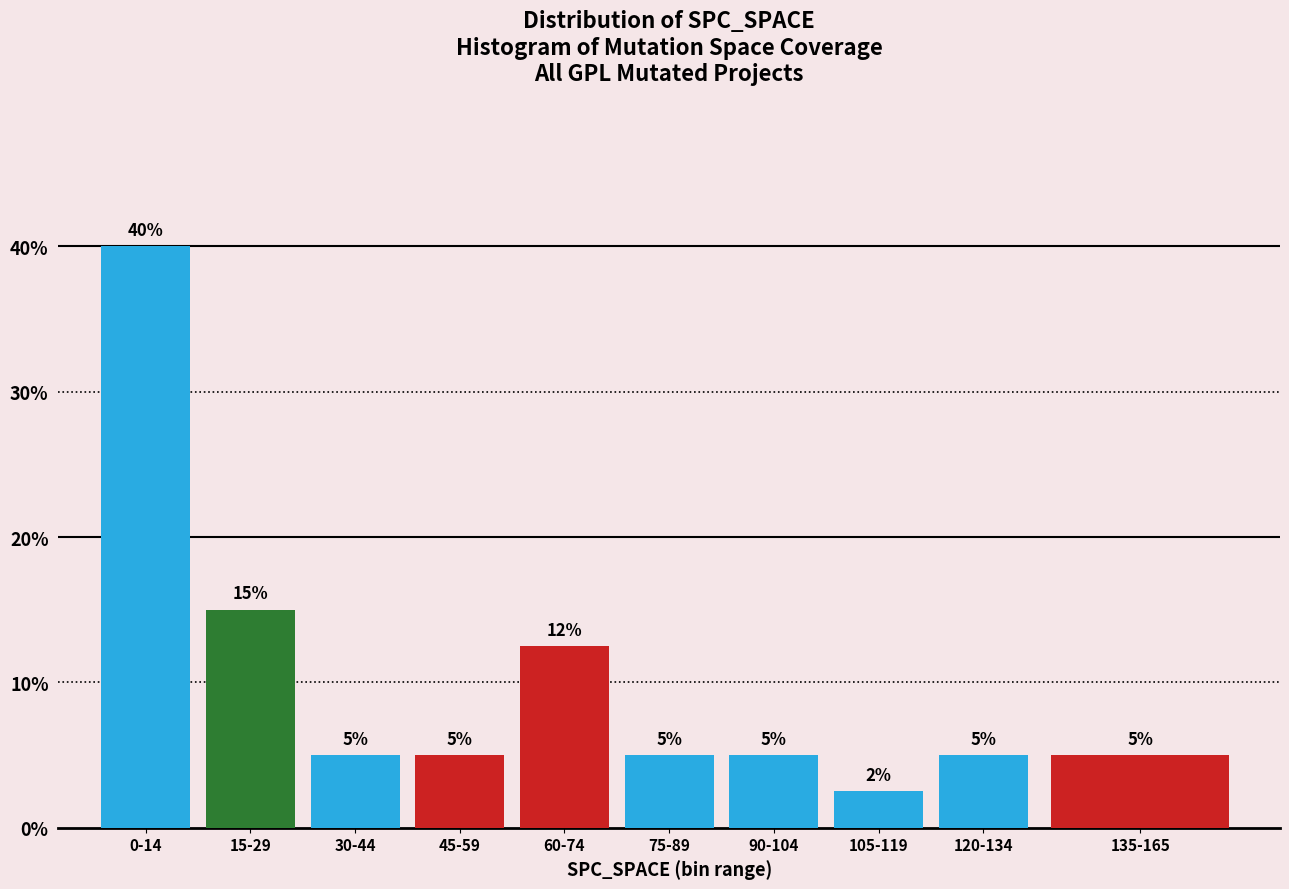

What is the sum of the values at 15-29 and 75-89?

20.0